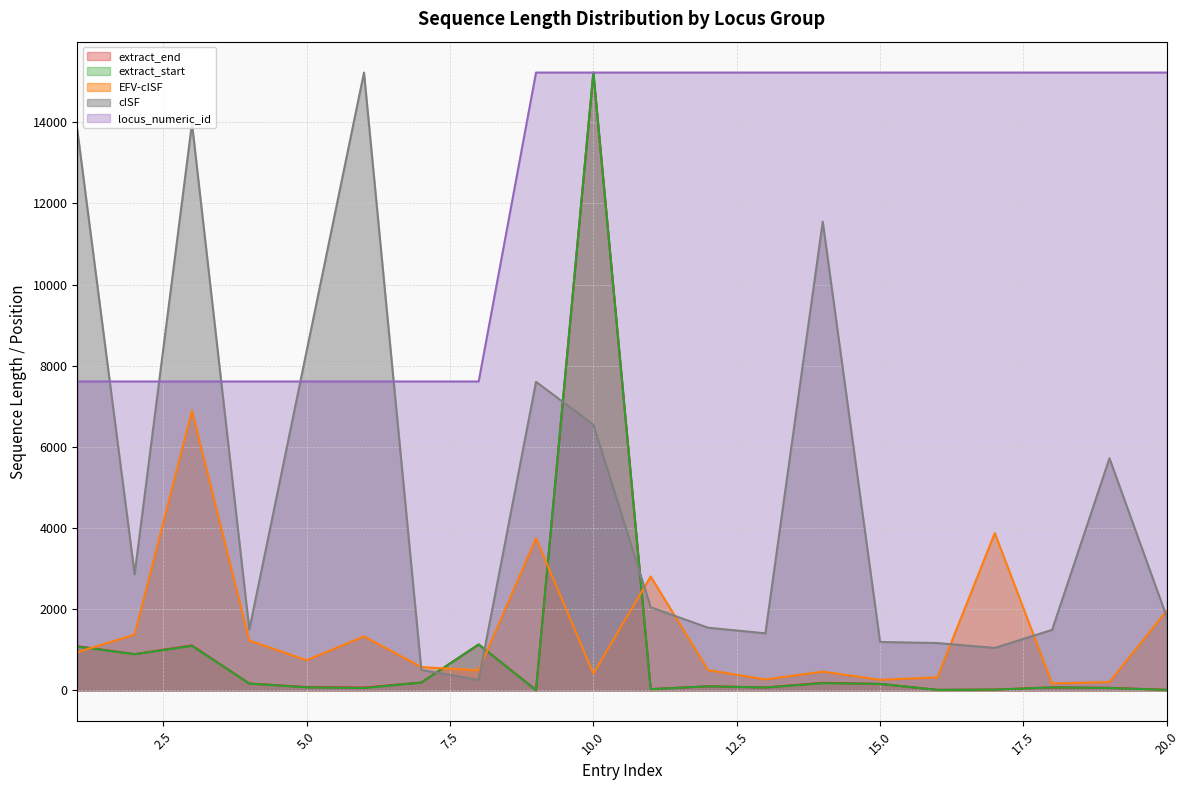

After their last crossing, which series has the higher values: extract_end or EFV-cISF?

EFV-cISF